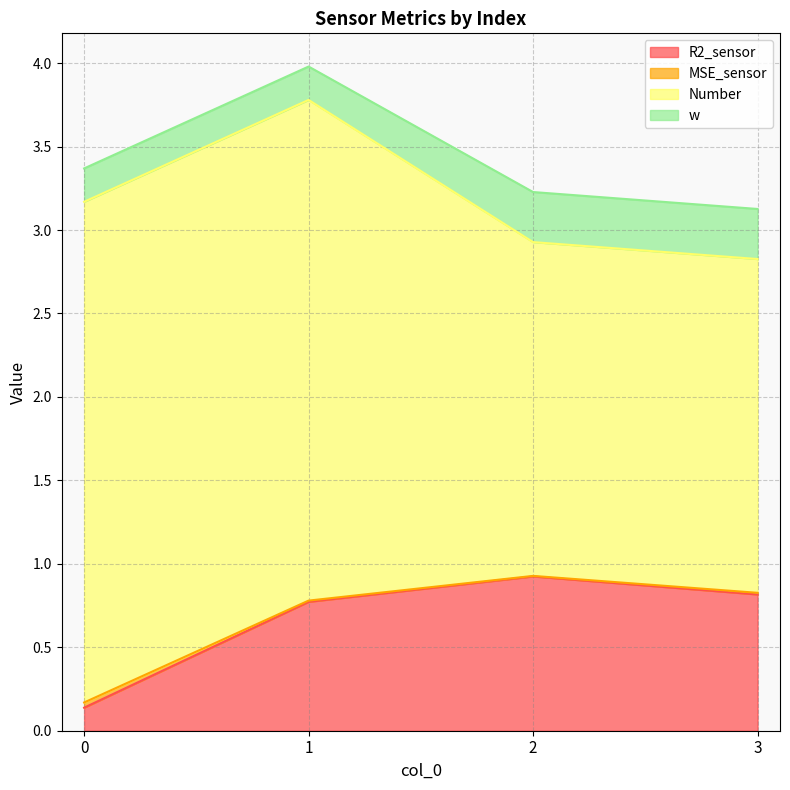

The value of R2_sensor at 3 is 0.8. True or false?

True